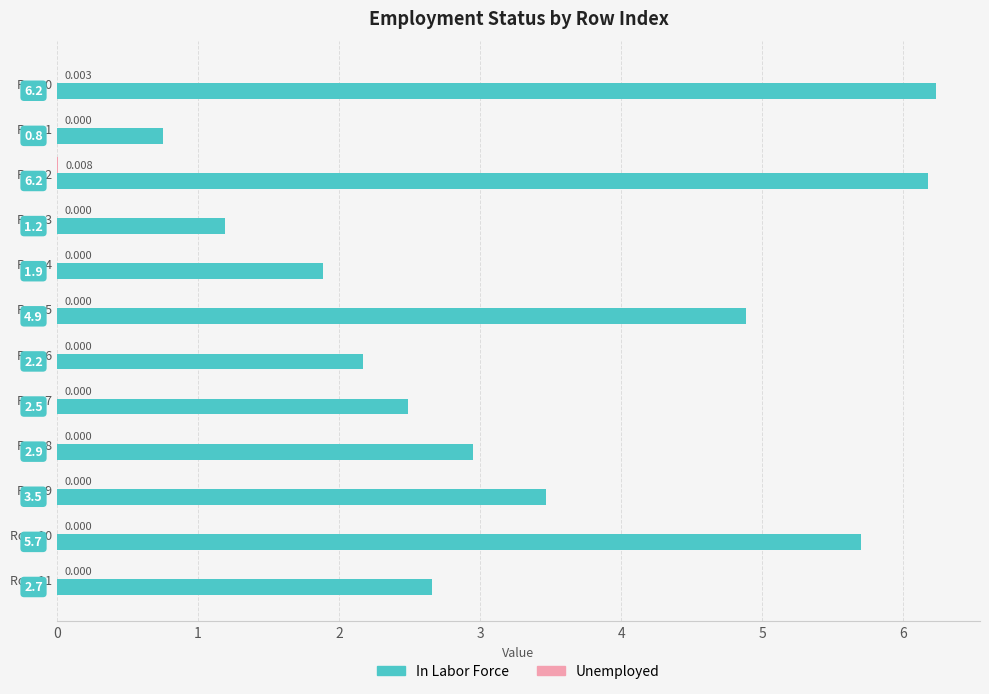

Which series changed the most between Row 3 and Row 9?

In Labor Force